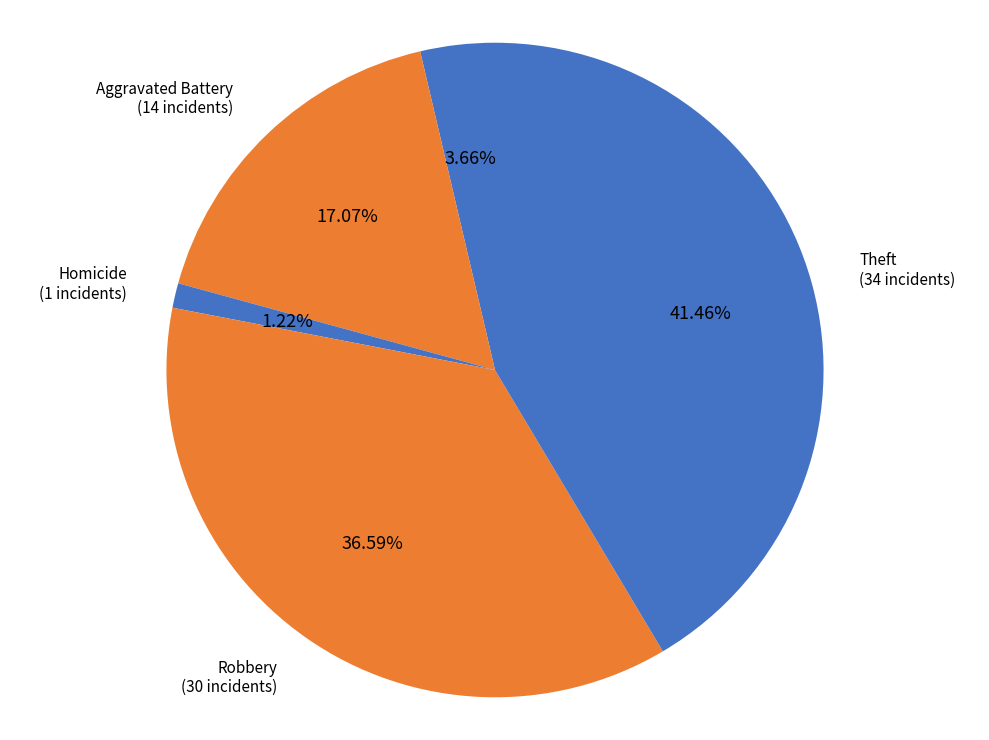

To the nearest percent, what portion does Robbery represent?

37%